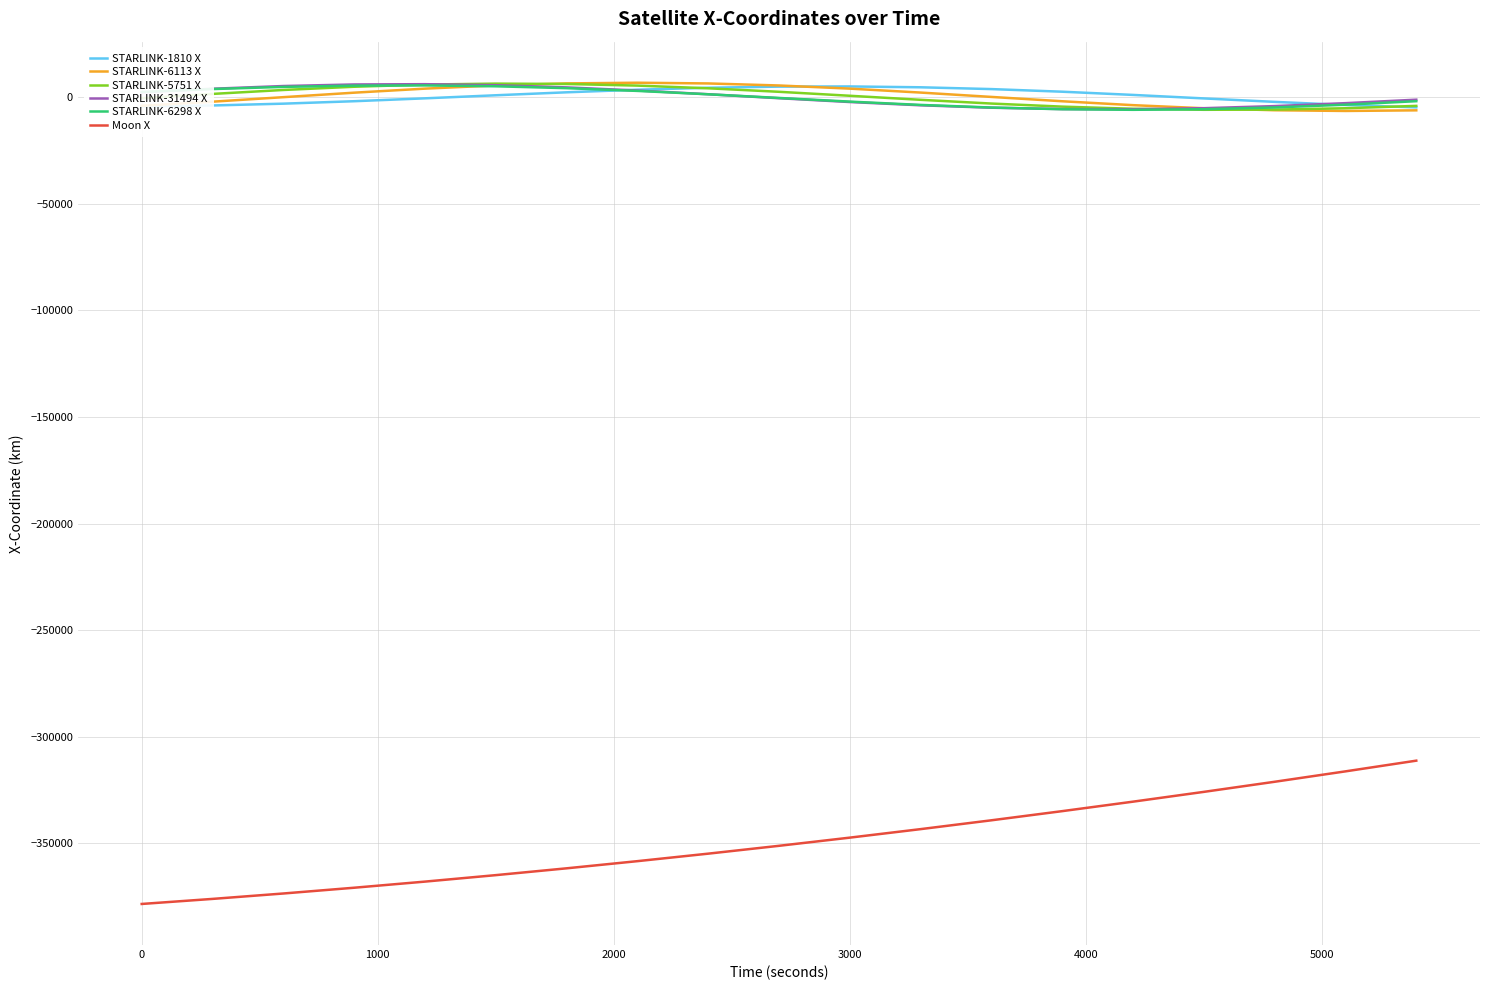

What is the average value of the STARLINK-6298 X series?

-158.5